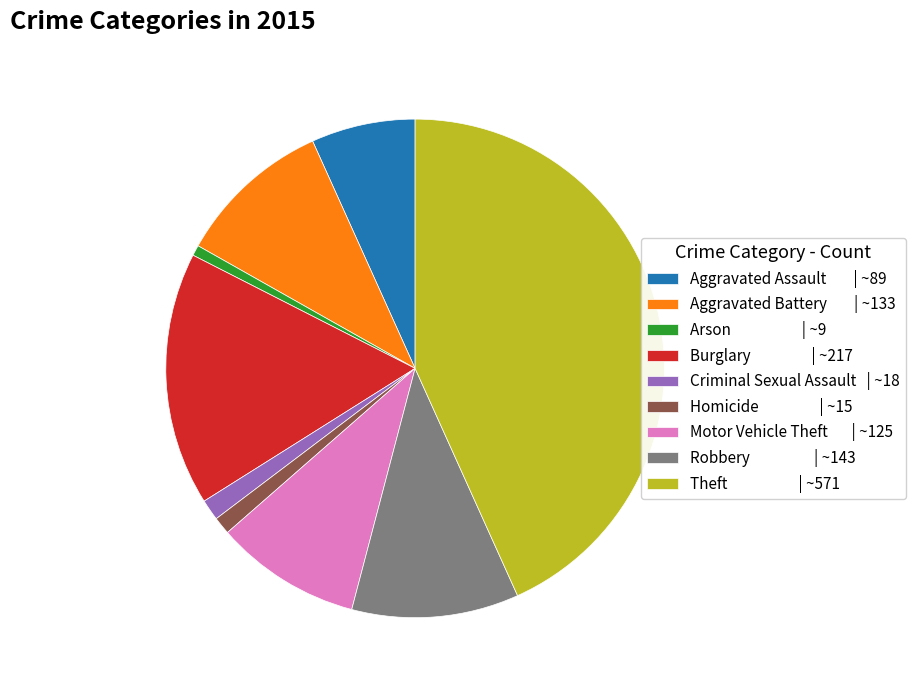

True or false: Aggravated Assault accounts for 22% of the total.

False